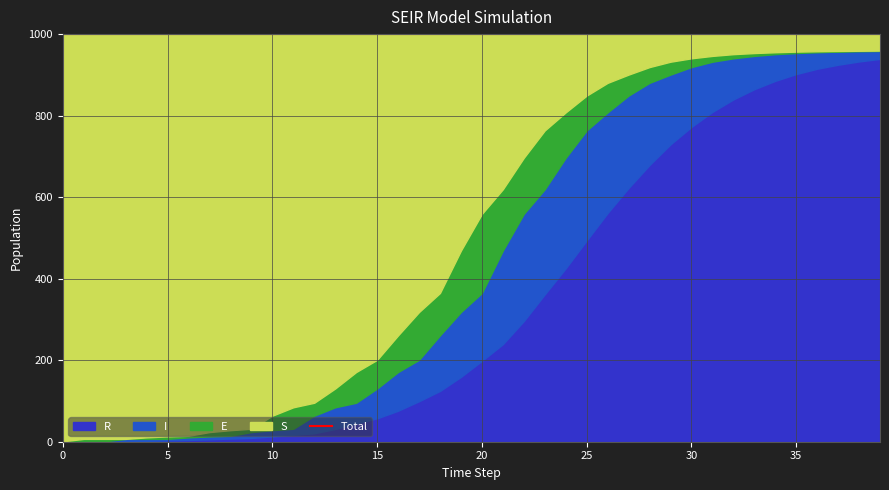

What is the difference between the highest and lowest values at 31?

794.9